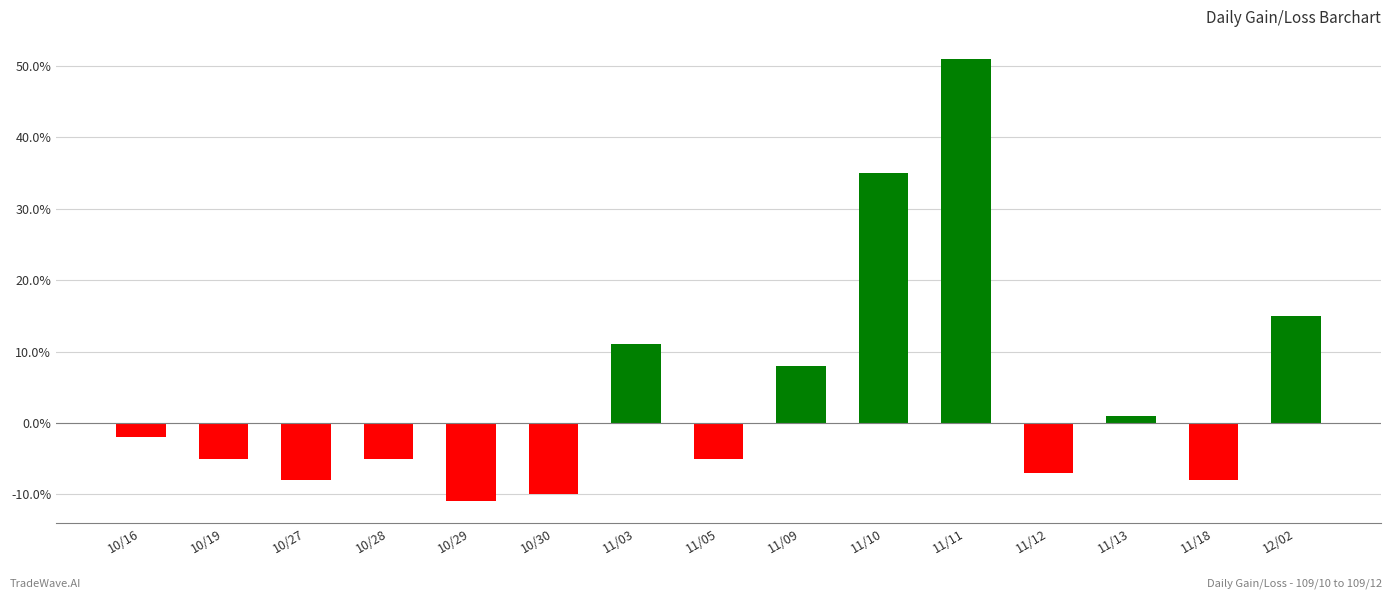

Does the chart contain any negative values?

Yes